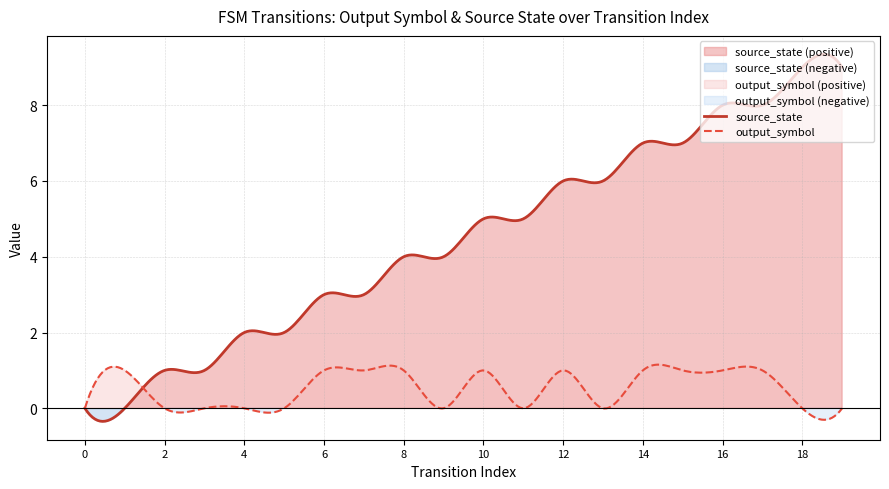

How many positive values does the source_state series have?

18